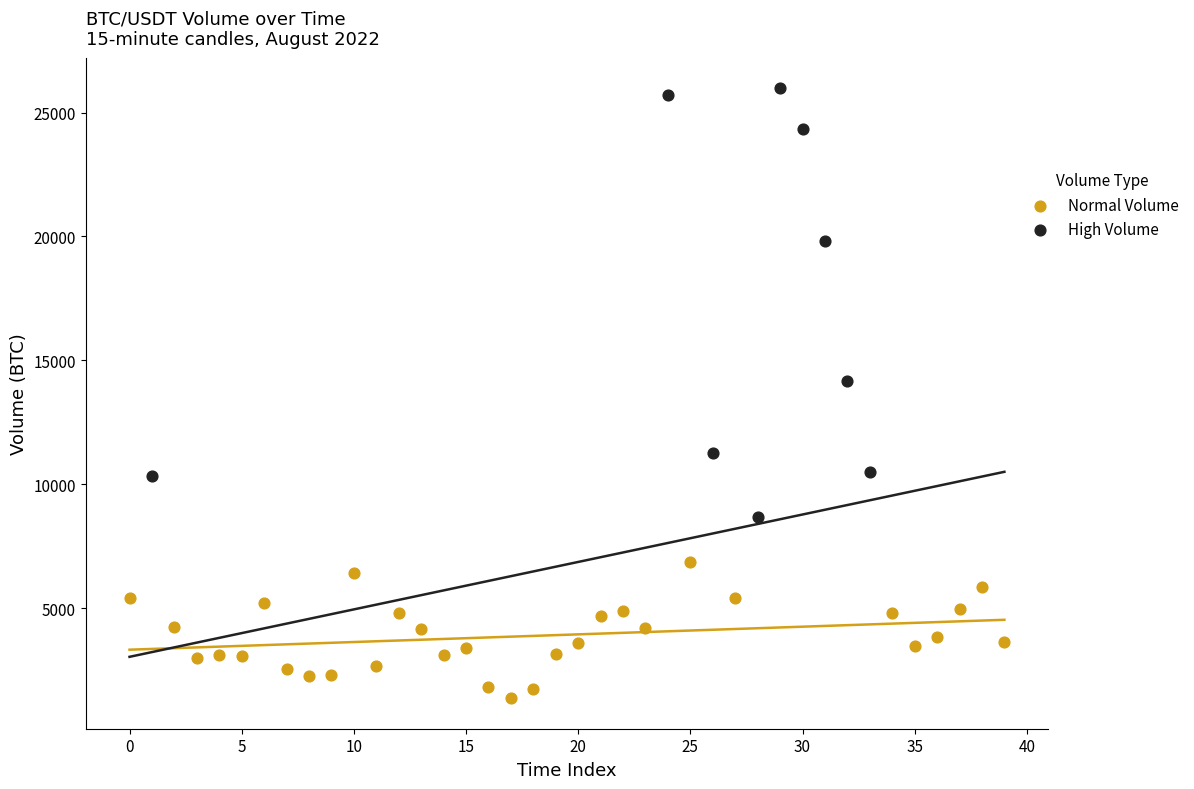

Which series contains the lowest Y value?

Normal Volume